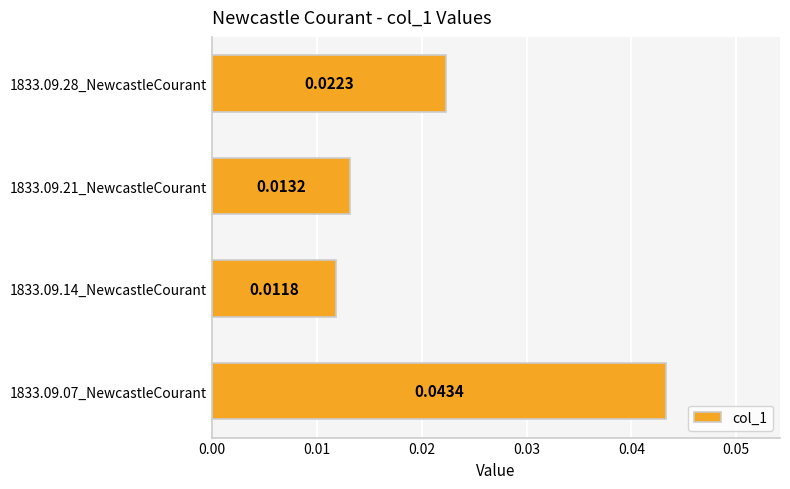

Count the number of categories in the chart.

4